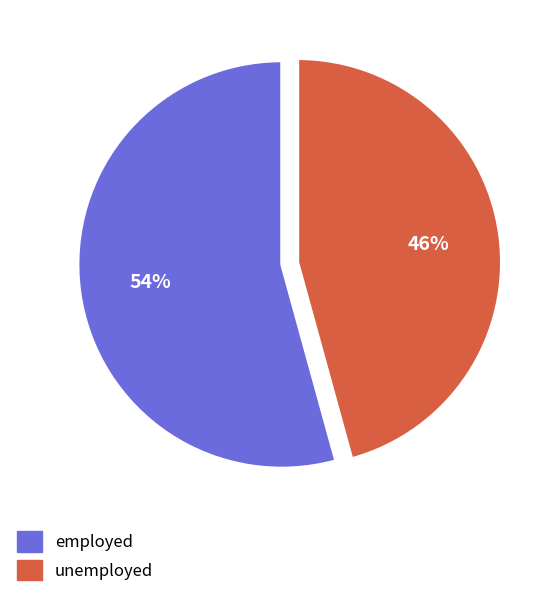

Rank the categories by value from highest to lowest.

employed, unemployed